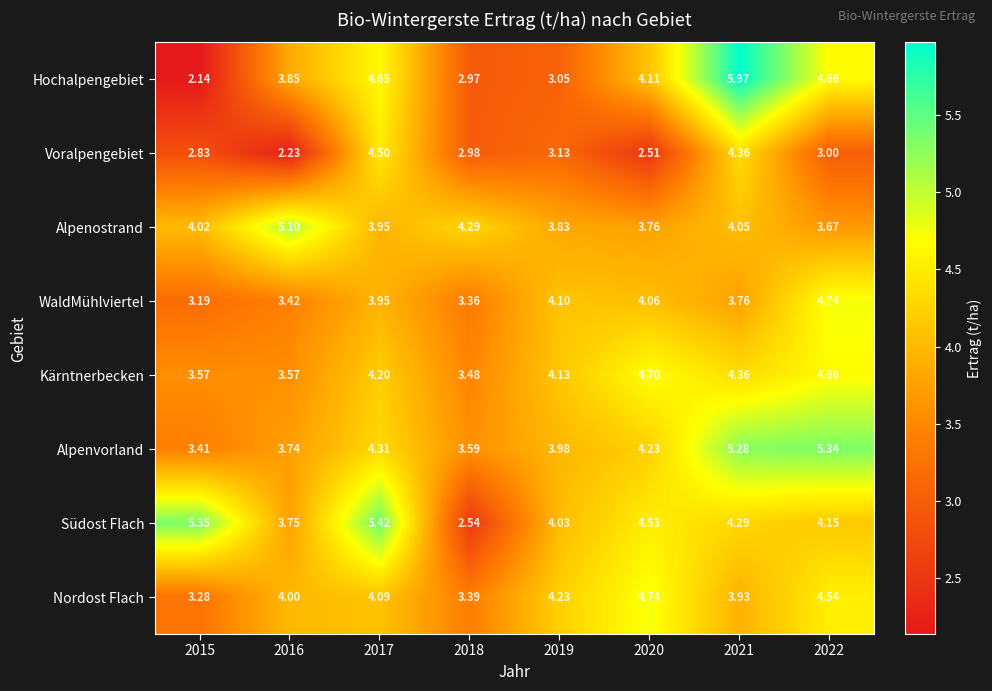

Which series changed the most between 2015 and 2016?

Hochalpengebiet